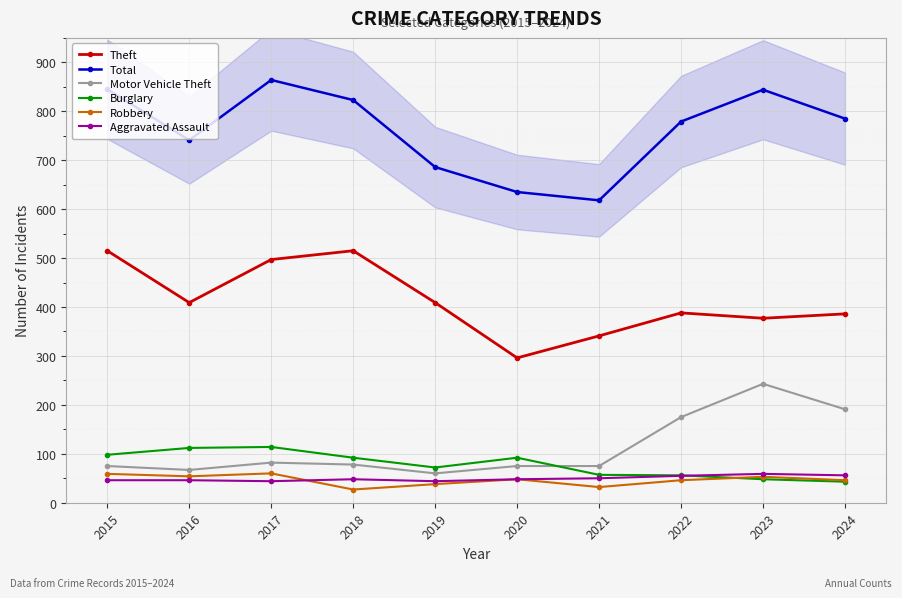

Reading left to right, transcribe all the data shown in this chart.

Theft: 515	409	497	515	409	296	341	388	377	386
Total: 845	741	864	823	686	635	618	779	844	785
Motor Vehicle Theft: 75	67	82	78	60	75	75	175	243	191
Burglary: 98	112	114	92	72	92	57	56	48	43
Robbery: 59	54	60	27	38	48	32	46	53	46
Aggravated Assault: 46	46	44	48	44	48	50	55	59	56